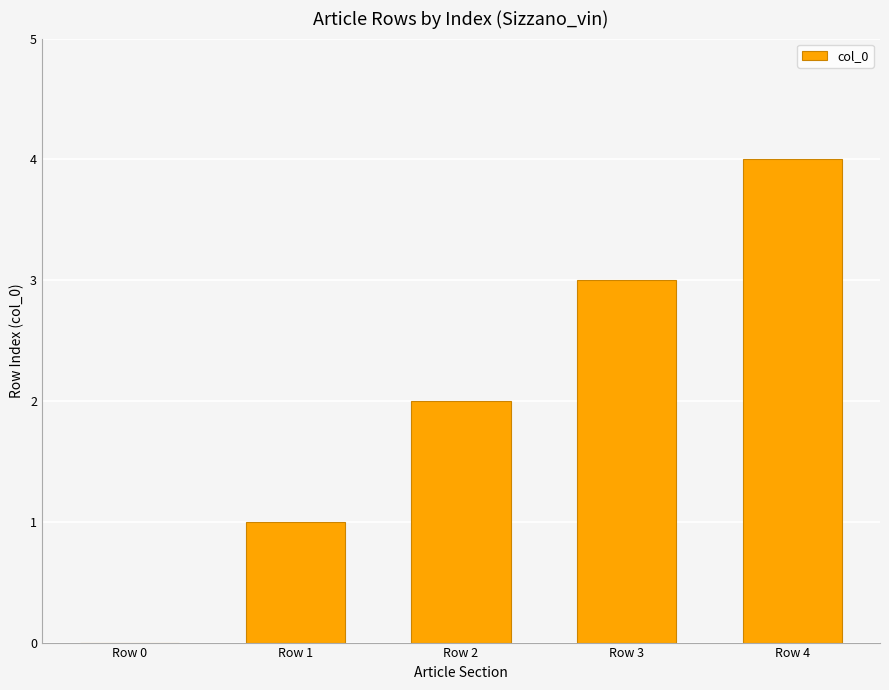

What is the change in value from Row 2 to Row 4?

+2